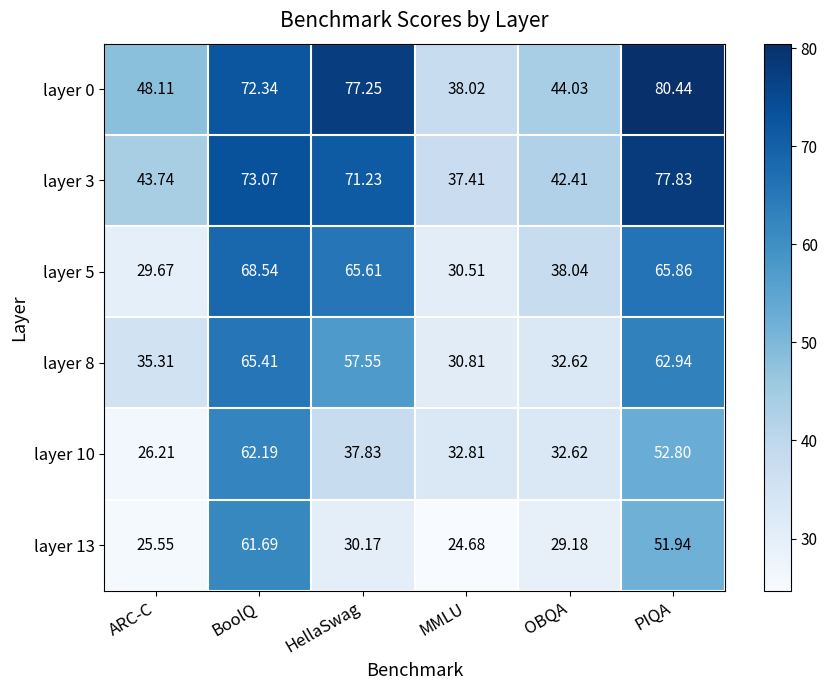

Rank the series by their maximum value, from lowest to highest.

layer 13, layer 10, layer 8, layer 5, layer 3, layer 0